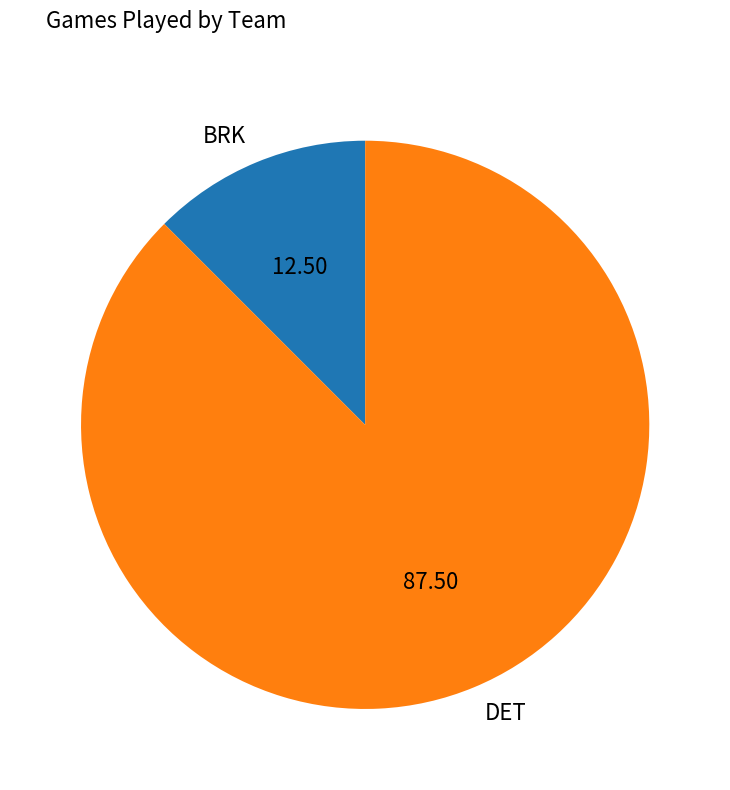

Which has a higher value, BRK or DET?

DET